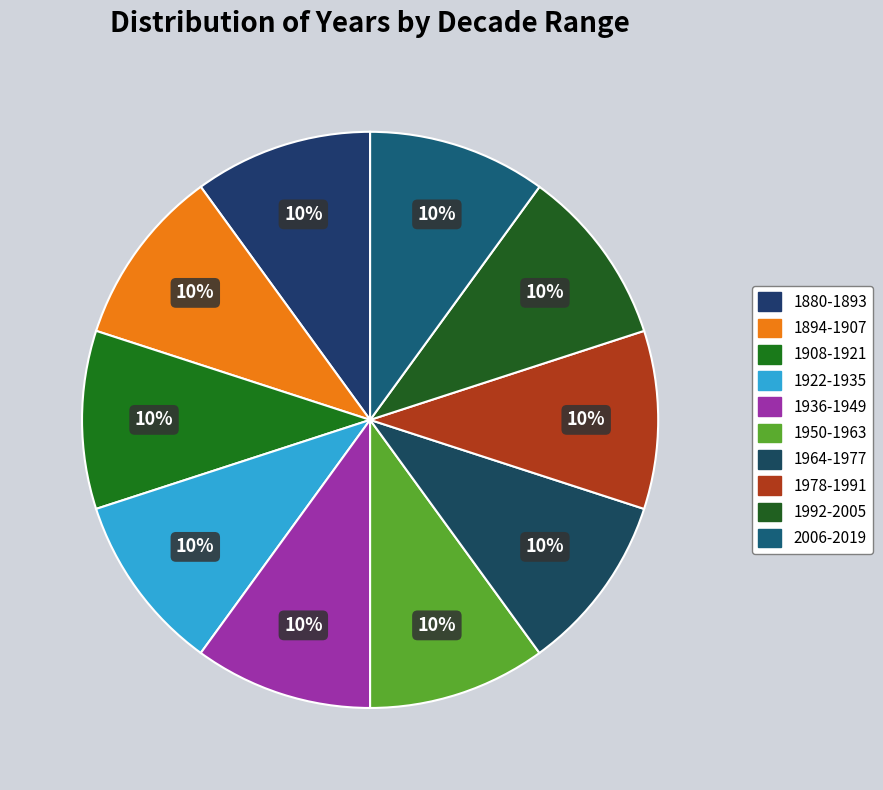

The 1936-1949 slice represents 18% of the pie. True or false?

False